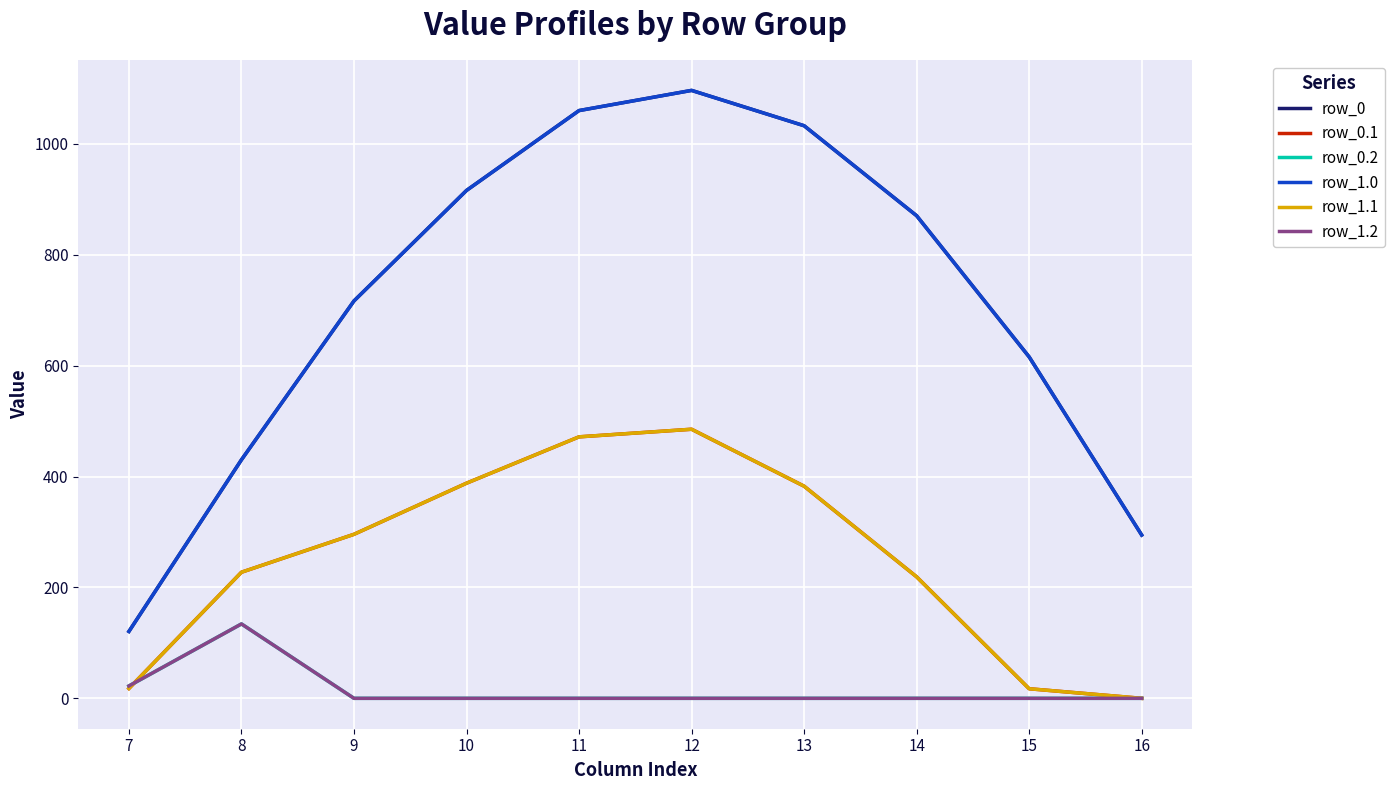

At 14, list the series in order from smallest to largest.

row_0.2, row_1.2, row_0.1, row_1.1, row_0, row_1.0